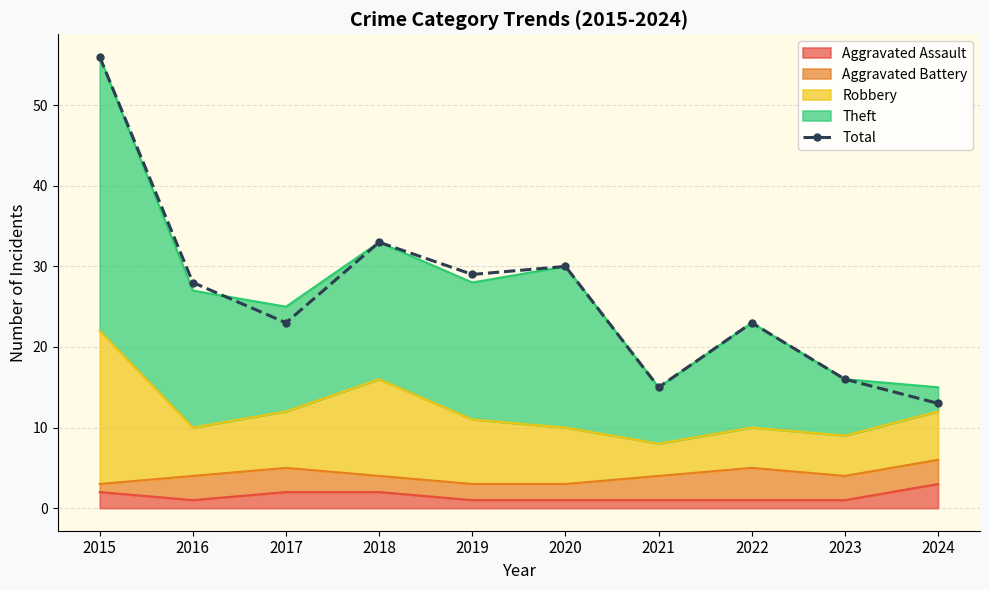

What is the maximum value shown in the chart?

56